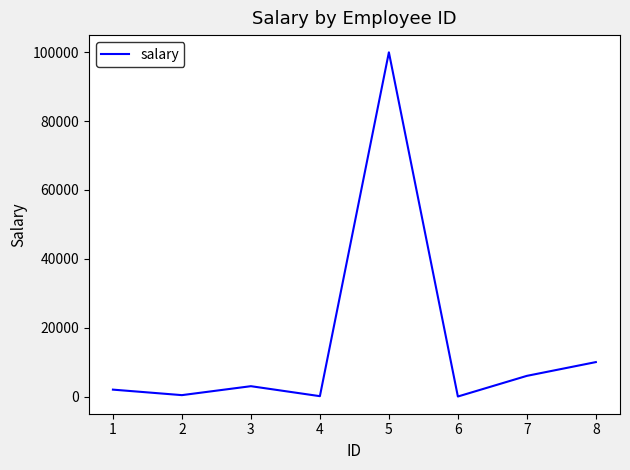

The value at 7 is 6000. True or false?

True